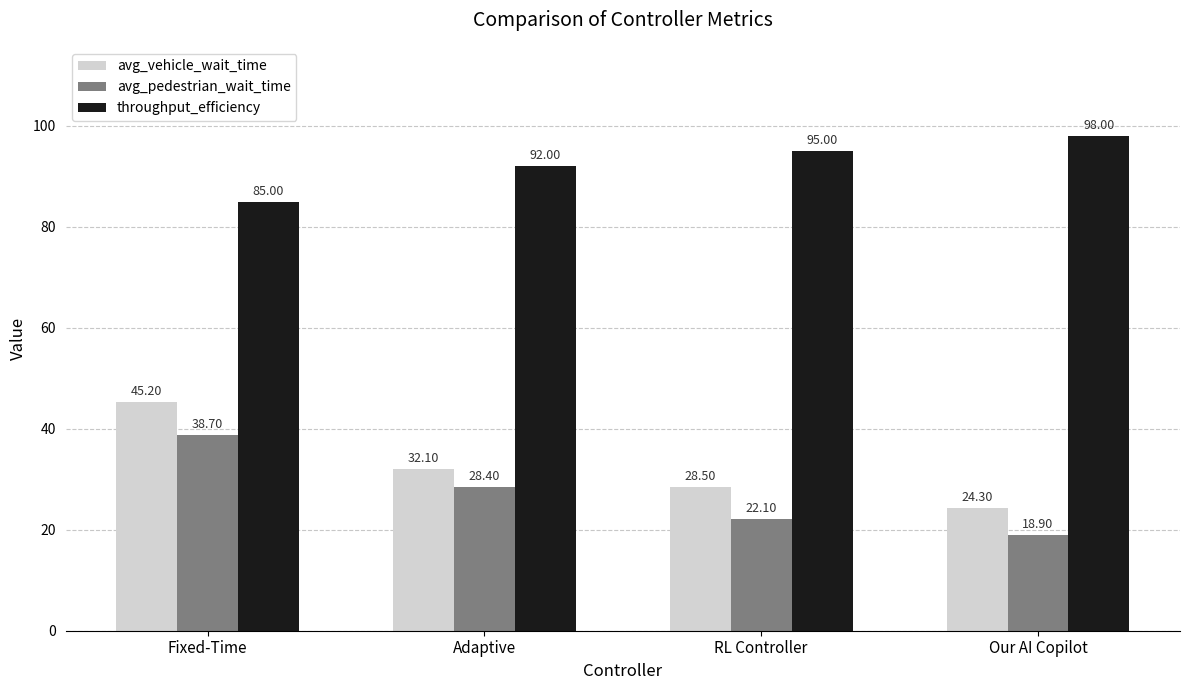

At which label does avg_vehicle_wait_time reach its minimum?

Our AI Copilot